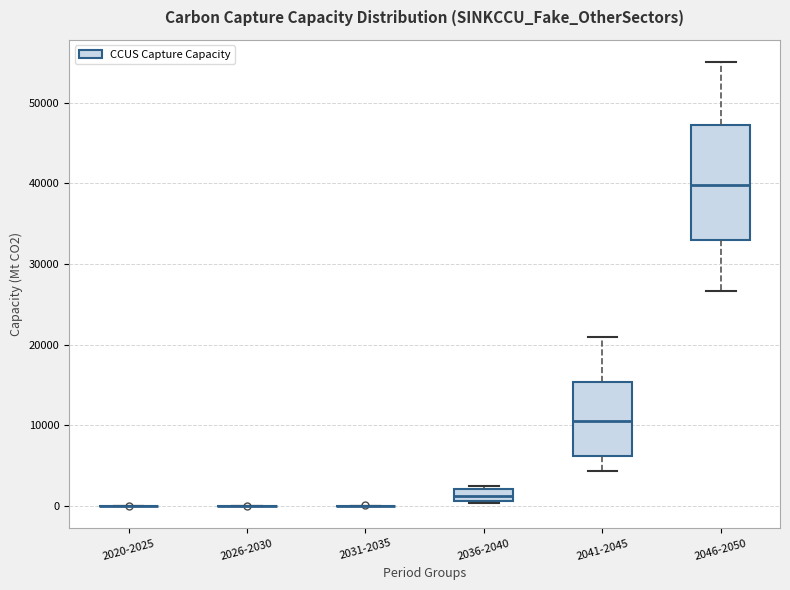

Comparing the boxes themselves (not the whiskers), which one is the tallest?

2046-2050